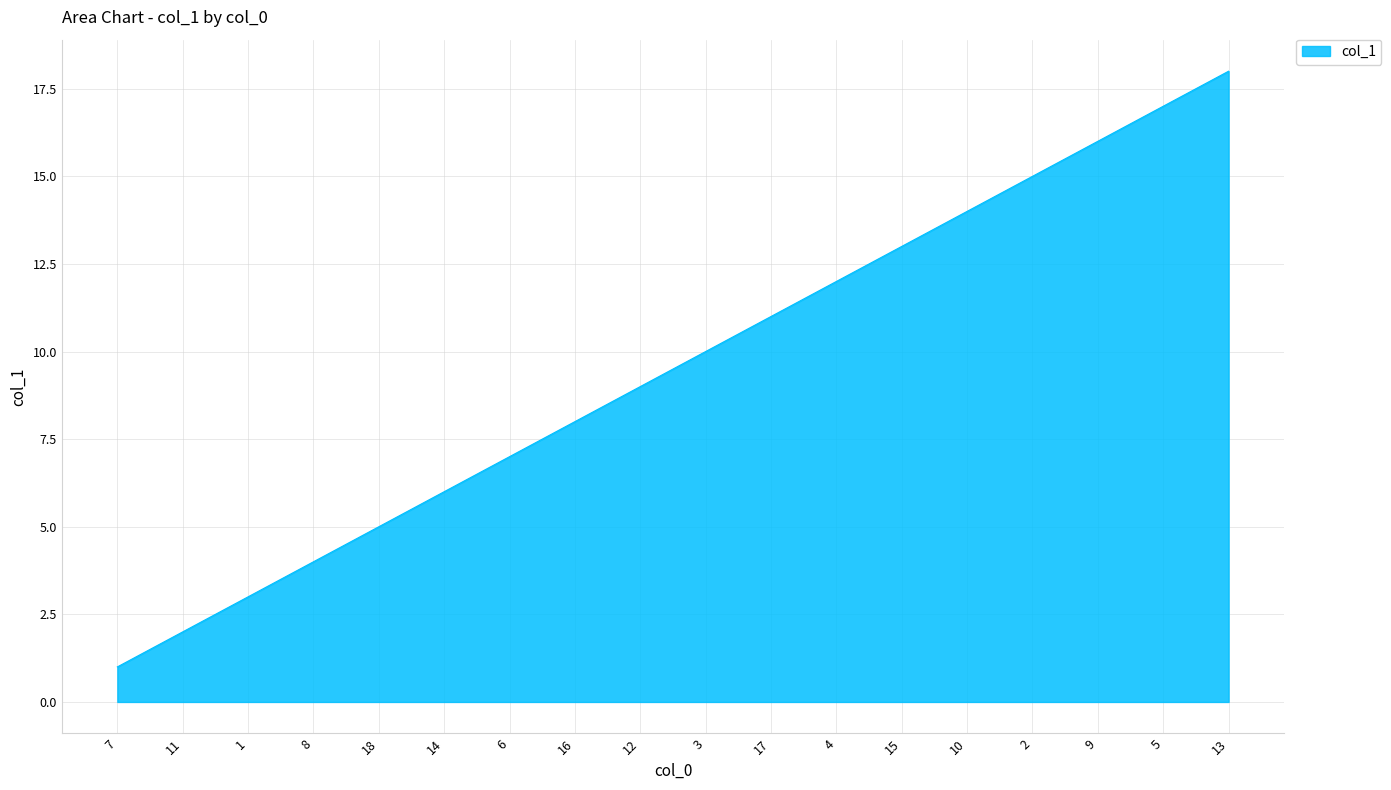

Reading left to right, extract all data points from this chart.

7=1	11=2	1=3	8=4	18=5	14=6	6=7	16=8	12=9	3=10	17=11	4=12	15=13	10=14	2=15	9=16	5=17	13=18